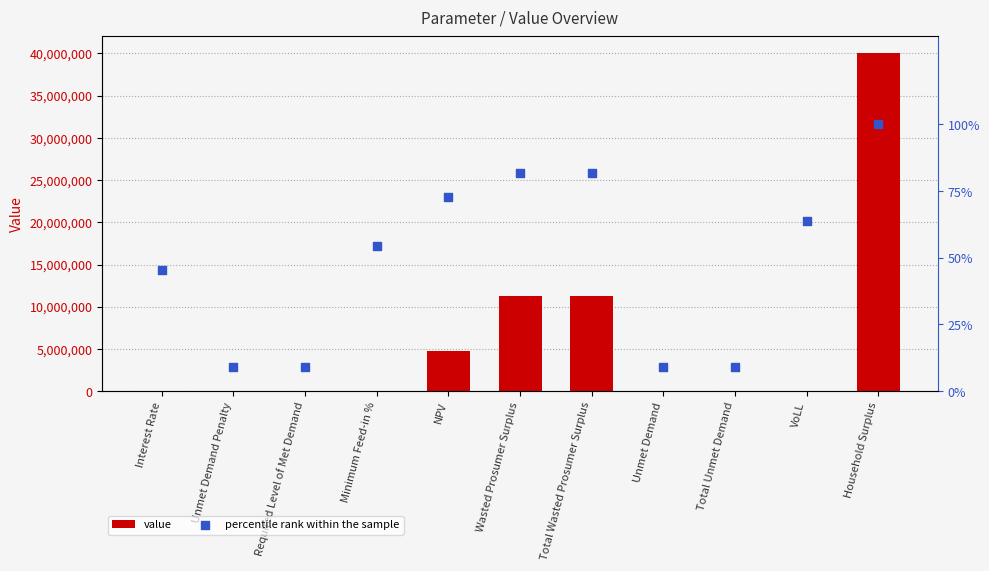

Which series reaches the minimum Y coordinate?

value